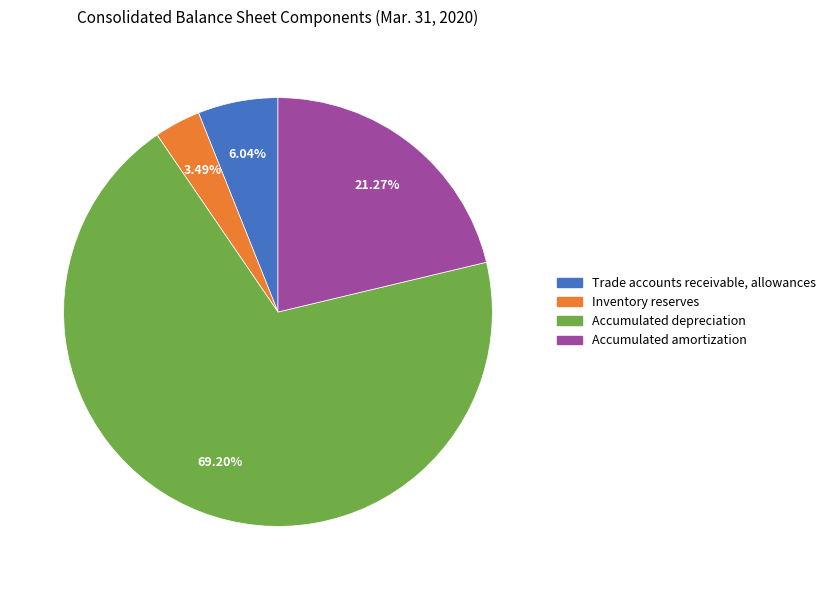

Between Trade accounts receivable, allowances and Inventory reserves, which is larger?

Trade accounts receivable, allowances